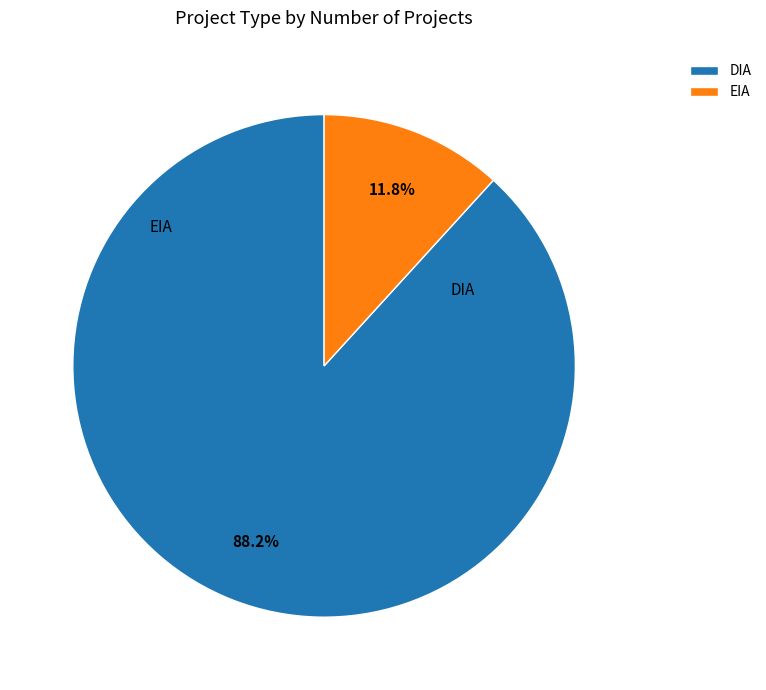

The DIA slice represents 88% of the pie. True or false?

True